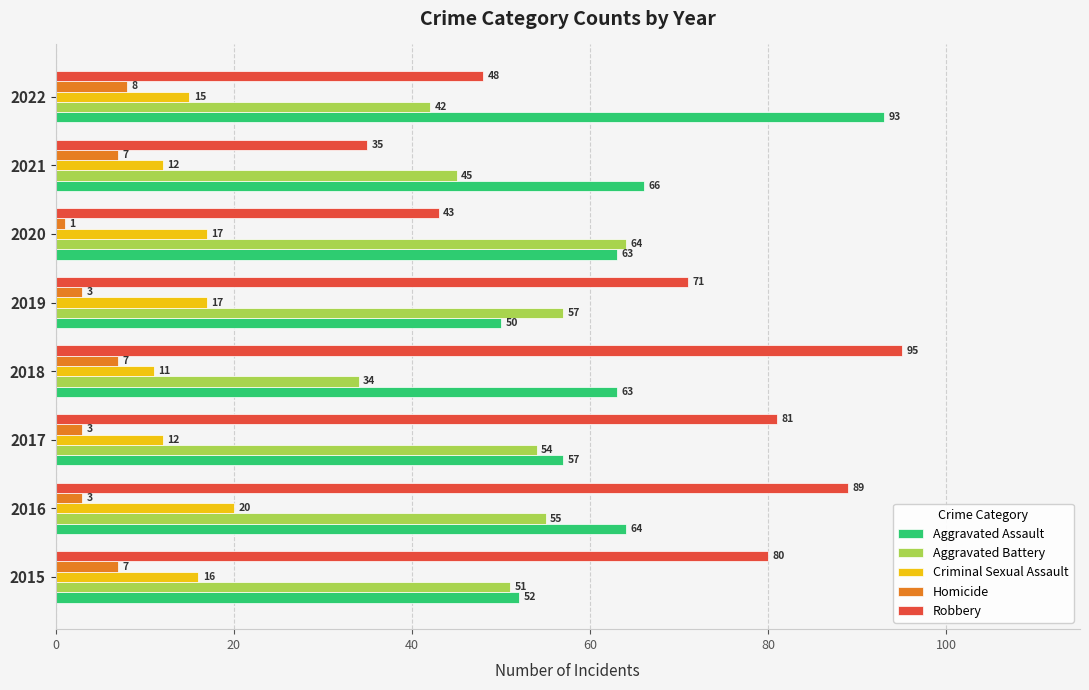

Where is Criminal Sexual Assault nearest to the value 15?

2022